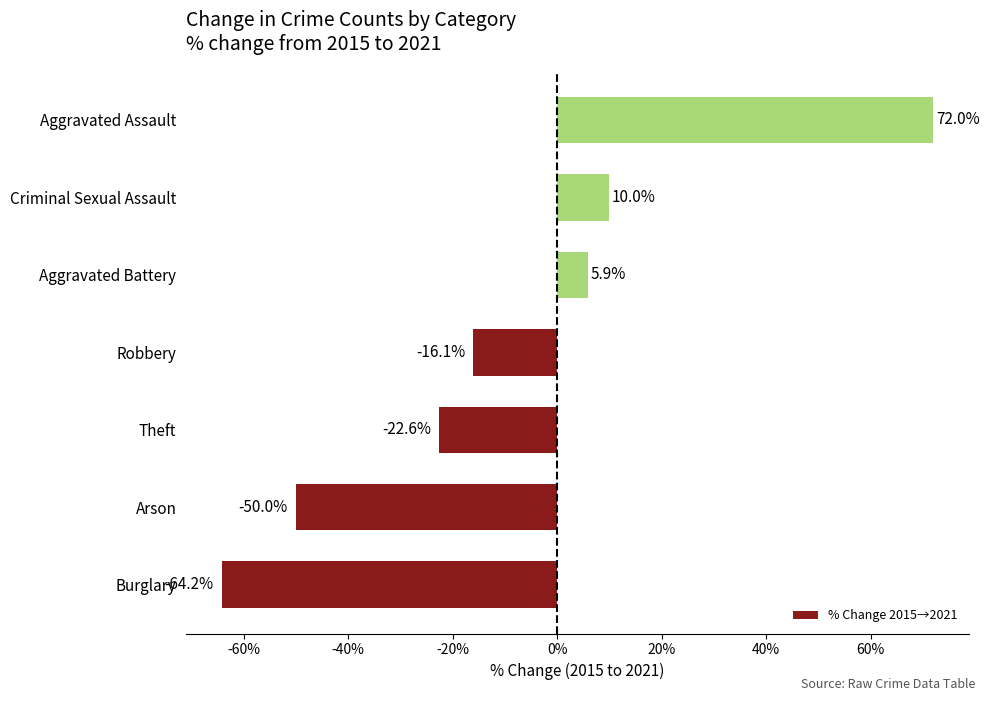

Which category has the lowest value across all series?

Burglary